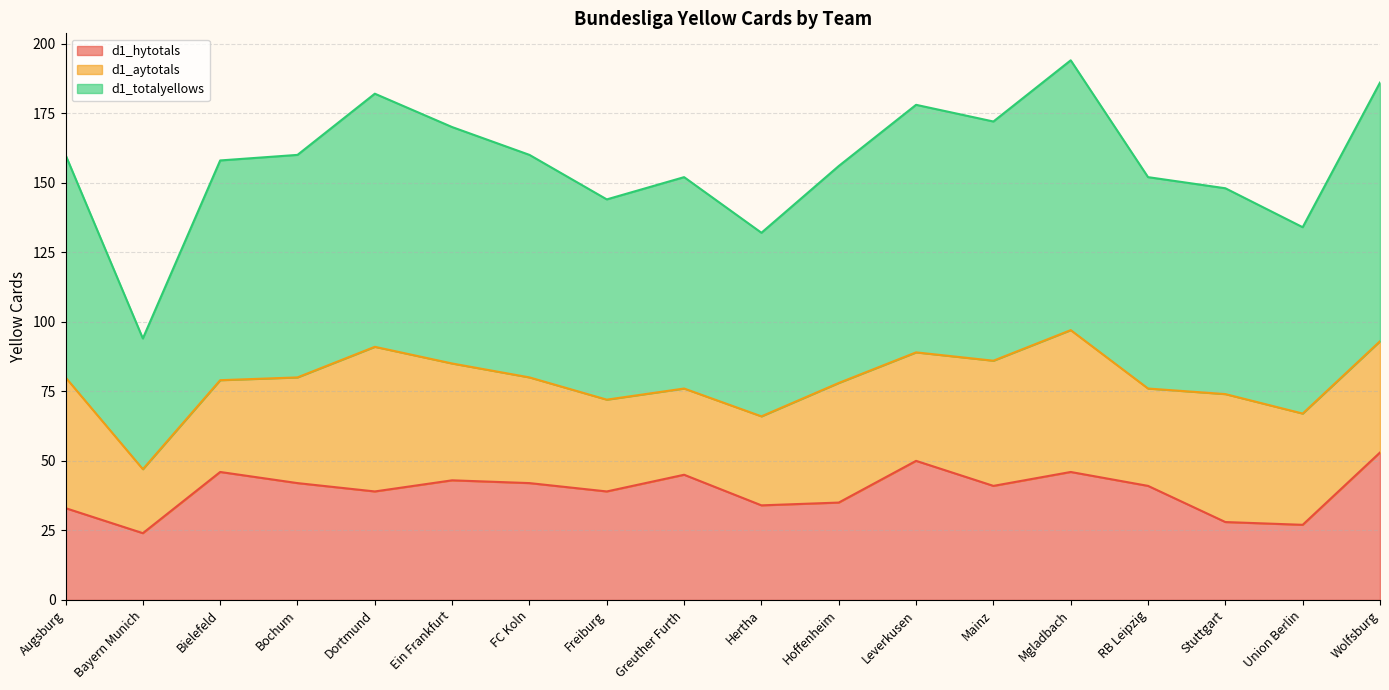

Which category has the highest value in the d1_hytotals series?

Wolfsburg